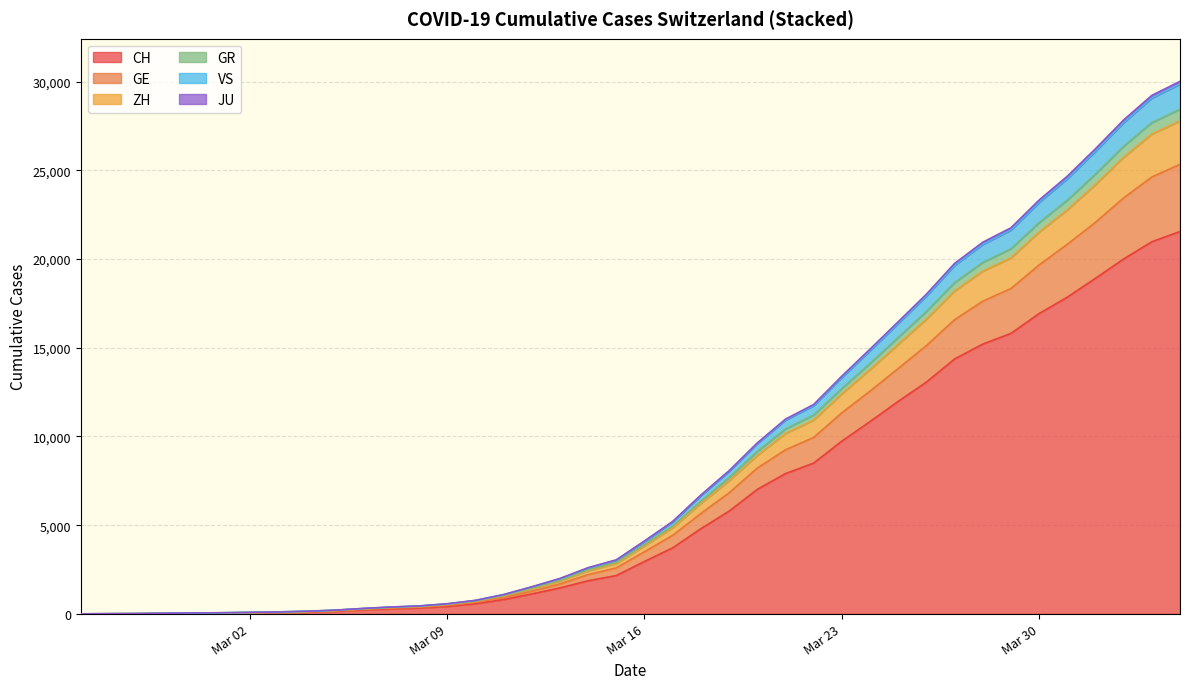

What is the maximum value for CH?

21554